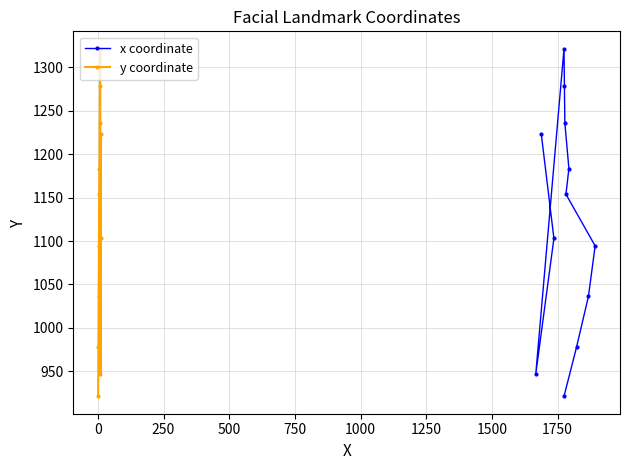

At how many categories does at least one series exceed 1041?

8